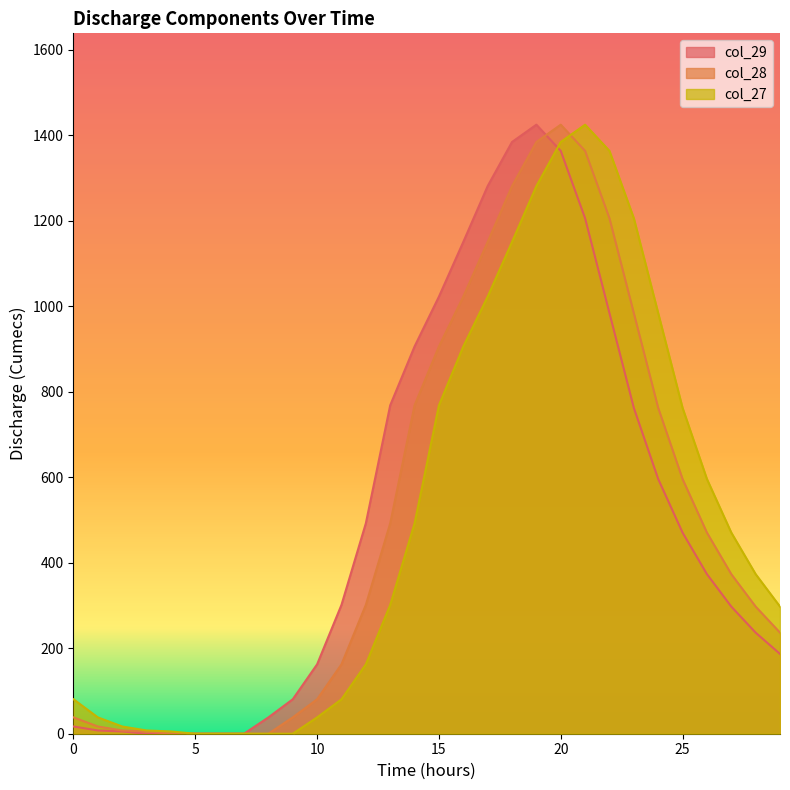

Reading right to left, extract all data points from this chart.

col_29: 29=186.7	28=236.5	27=297.5	26=373.4	25=470.6	24=596.0	23=762.4	22=984.1	21=1206.0	20=1363.7	19=1425.0	18=1384.5	17=1281.3	16=1150.7	15=1022.7	14=906.1	13=768.4	12=492.3	11=301.5	10=162.4	9=80.6	8=38.2	7=0.0	6=0.0	5=0.0	4=0.0	3=0.0	2=5.3	1=7.6	0=16.9
col_28: 29=236.5	28=297.5	27=373.4	26=470.6	25=596.0	24=762.4	23=984.1	22=1206.0	21=1363.7	20=1425.0	19=1384.5	18=1281.3	17=1150.7	16=1022.7	15=906.1	14=768.4	13=492.3	12=301.5	11=162.4	10=80.6	9=38.2	8=0.0	7=0.0	6=0.0	5=0.0	4=0.0	3=5.3	2=7.6	1=16.9	0=38.2
col_27: 29=297.5	28=373.4	27=470.6	26=596.0	25=762.4	24=984.1	23=1206.0	22=1363.7	21=1425.0	20=1384.5	19=1281.3	18=1150.7	17=1022.7	16=906.1	15=768.4	14=492.3	13=301.5	12=162.4	11=80.6	10=38.2	9=0.0	8=0.0	7=0.0	6=0.0	5=0.0	4=5.3	3=7.6	2=16.9	1=38.2	0=80.6